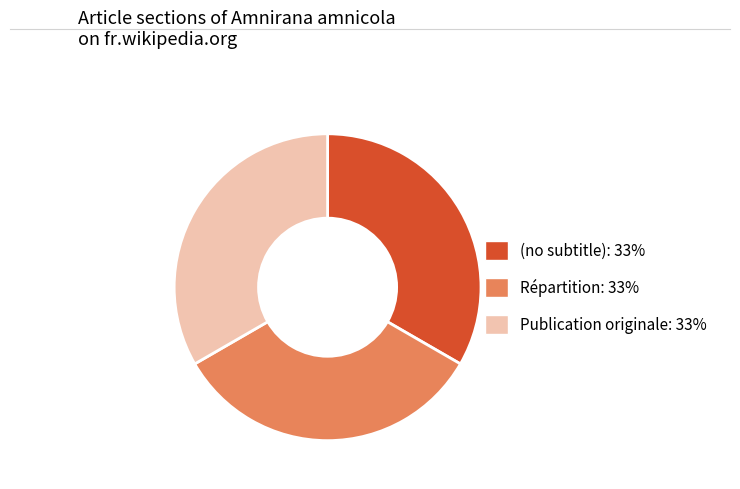

Combined, do Publication originale and (no subtitle) account for over 50%?

Yes